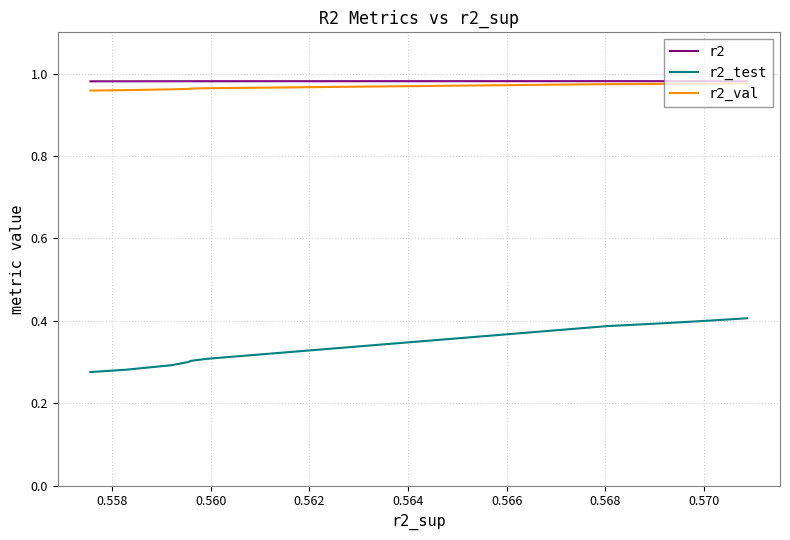

True or false: r2 and r2_val cross at least once.

False